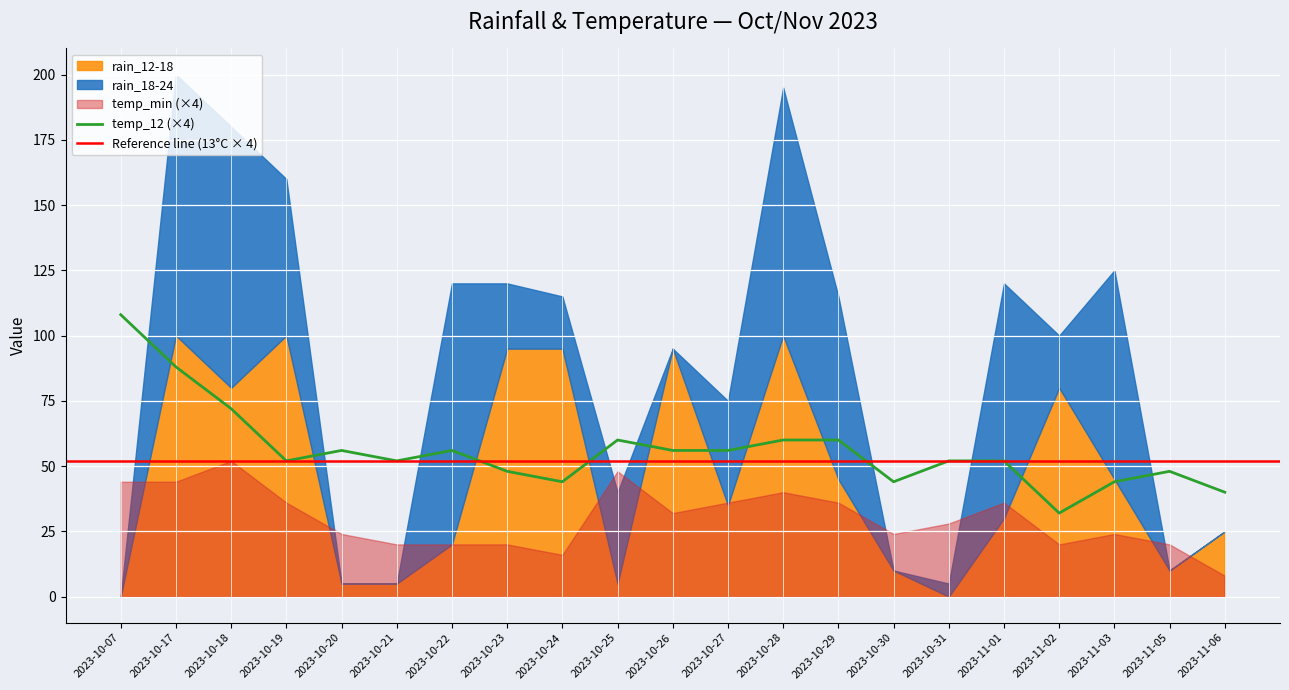

Is the value of rain_12-18 at 2023-10-18 greater than the value of temp_min at 2023-10-18?

Yes